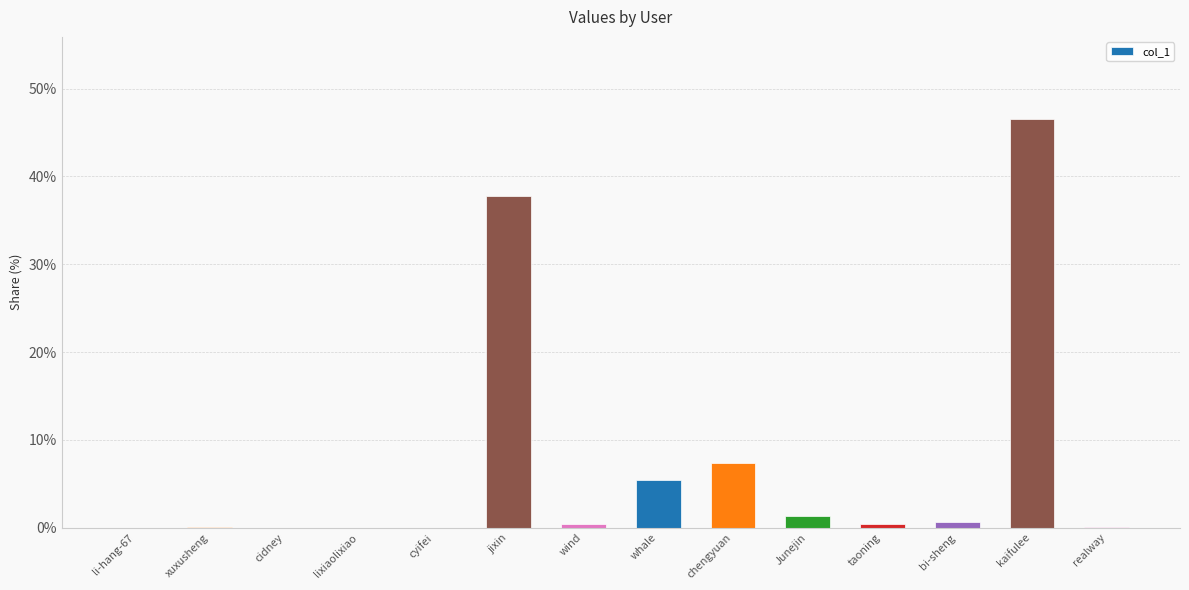

What is the approximate value at whale?

5.4